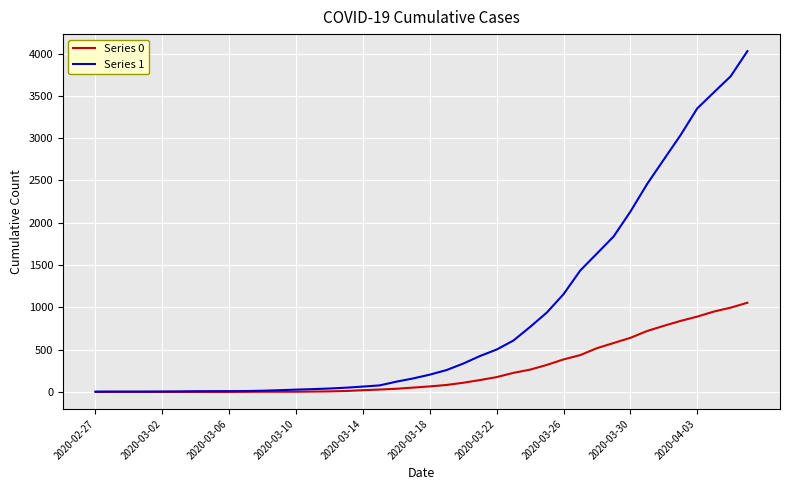

Count the number of categories in the chart.

40